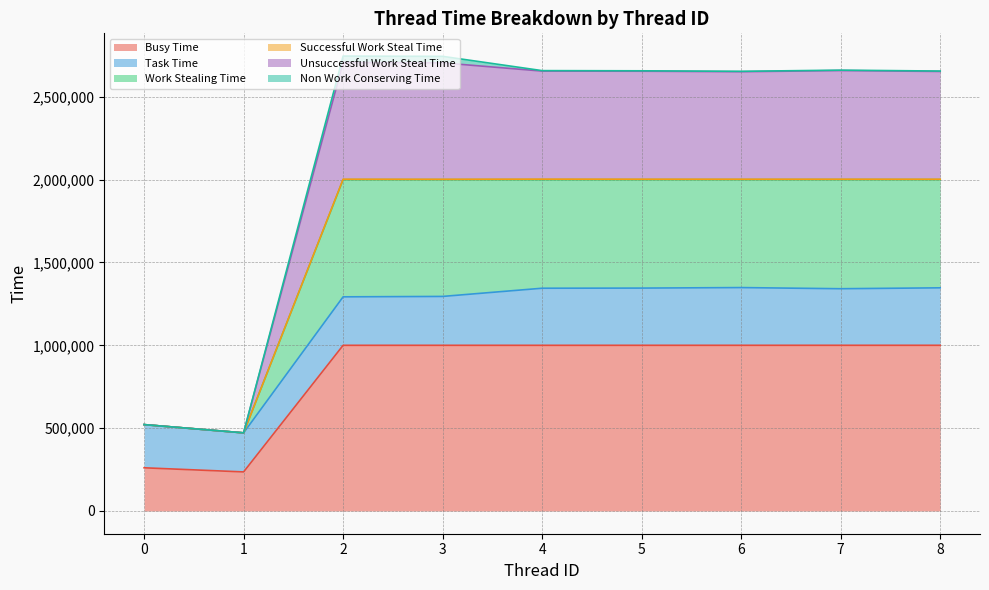

Which has a higher value, 8 or 3?

8